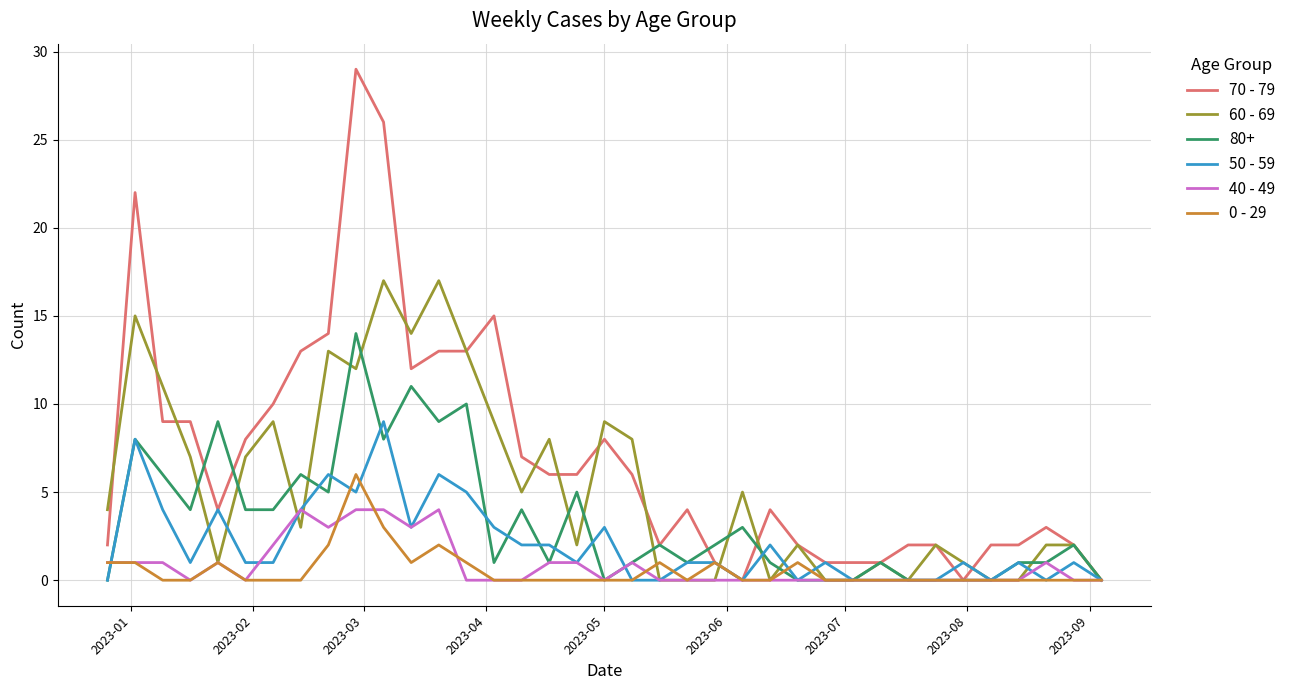

Rank the series by their maximum value, from highest to lowest.

70 - 79, 60 - 69, 80+, 50 - 59, 0 - 29, 40 - 49